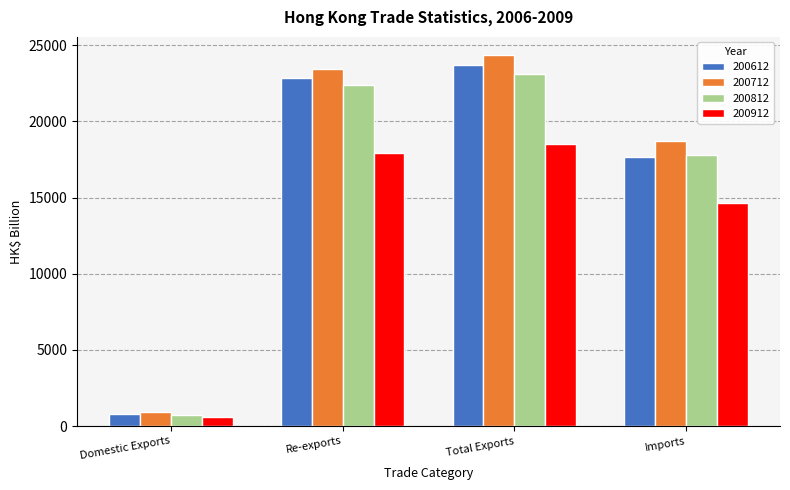

What is the smallest value displayed?

614.9